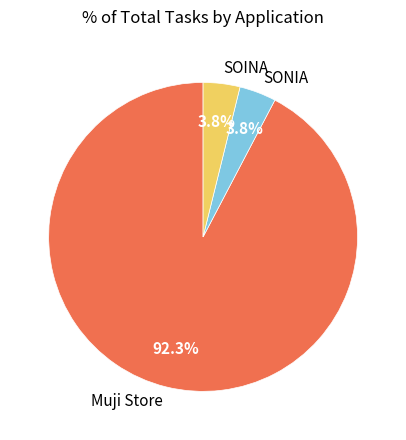

Does any single category account for the majority?

Yes